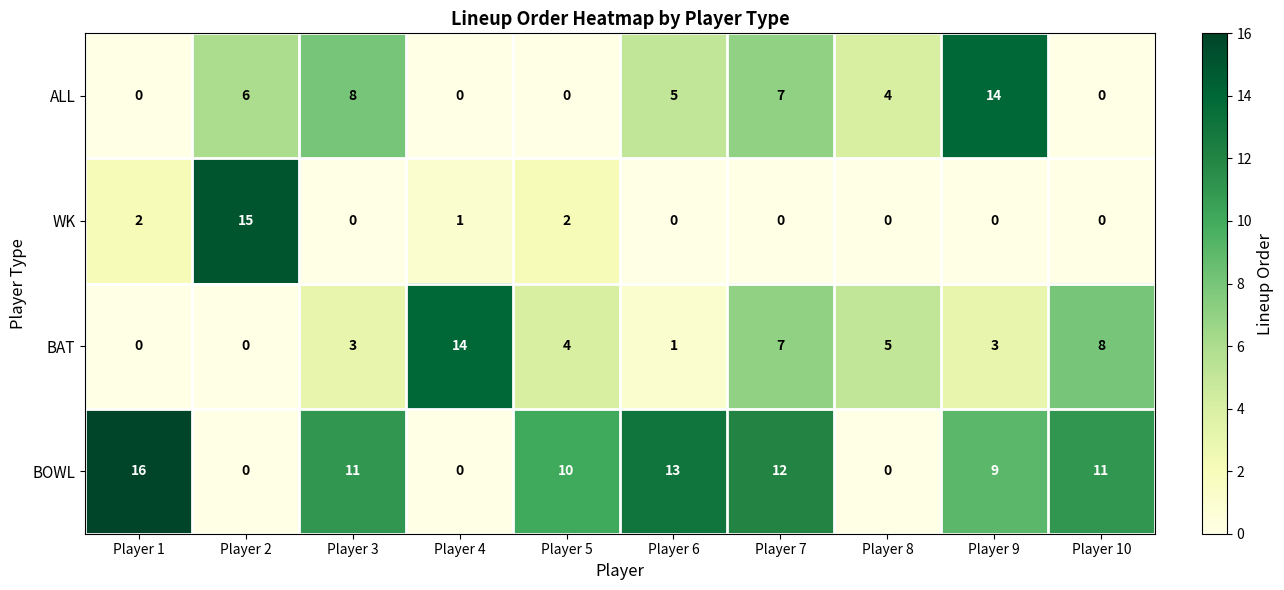

At Player 9, list the series in order from largest to smallest.

ALL, BOWL, BAT, WK